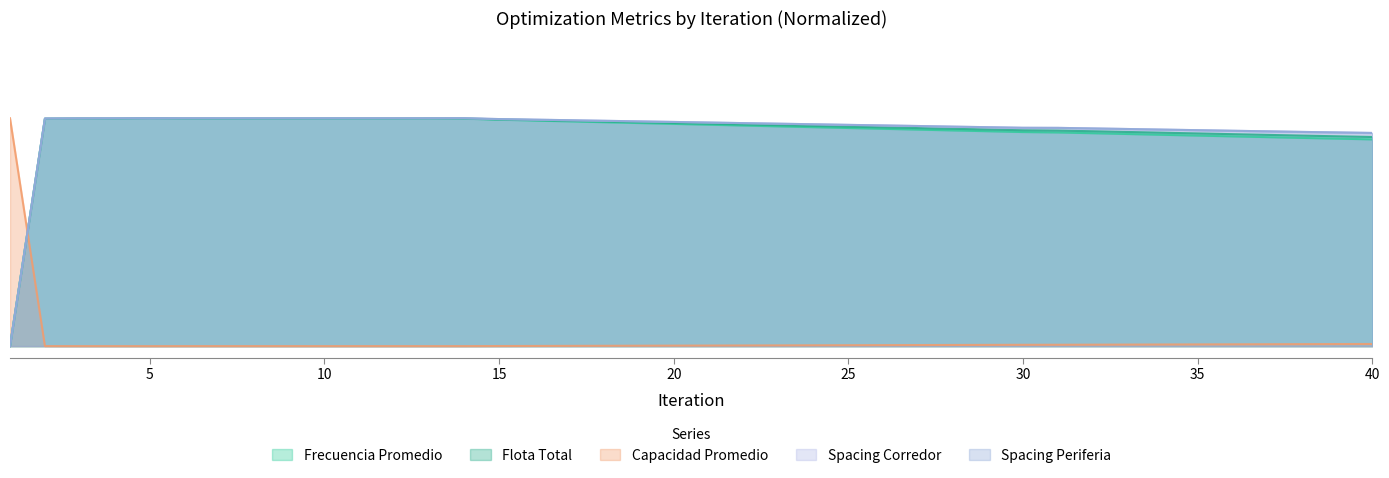

Which category has the lowest value in the Capacidad Promedio series?

5